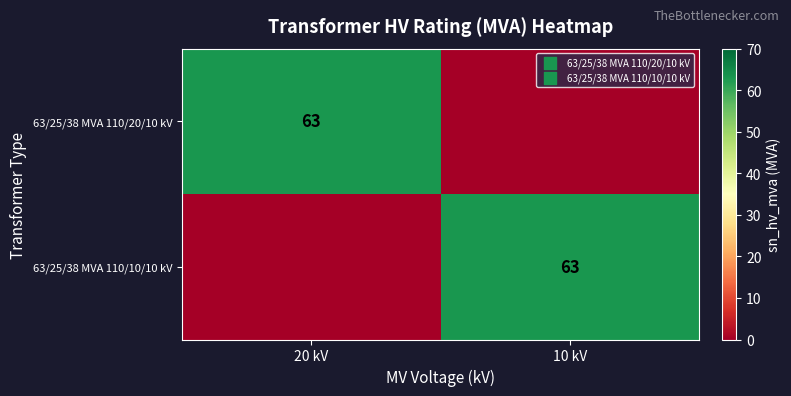

The 63/25/38 MVA 110/10/10 kV series shows 82 at 10 kV. True or false?

False